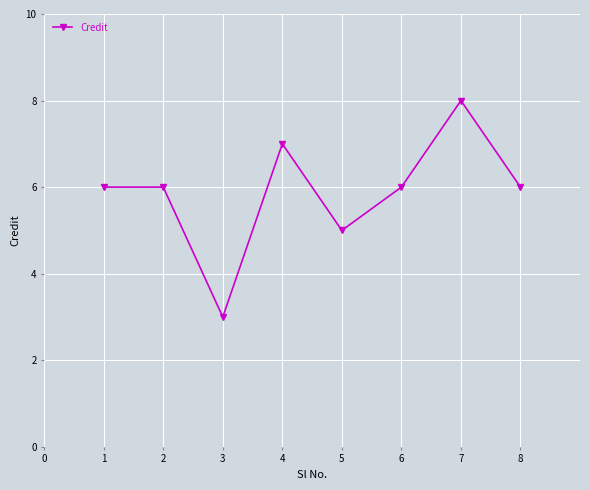

Approximately how many times larger is the value at 8 compared to 3?

2.0